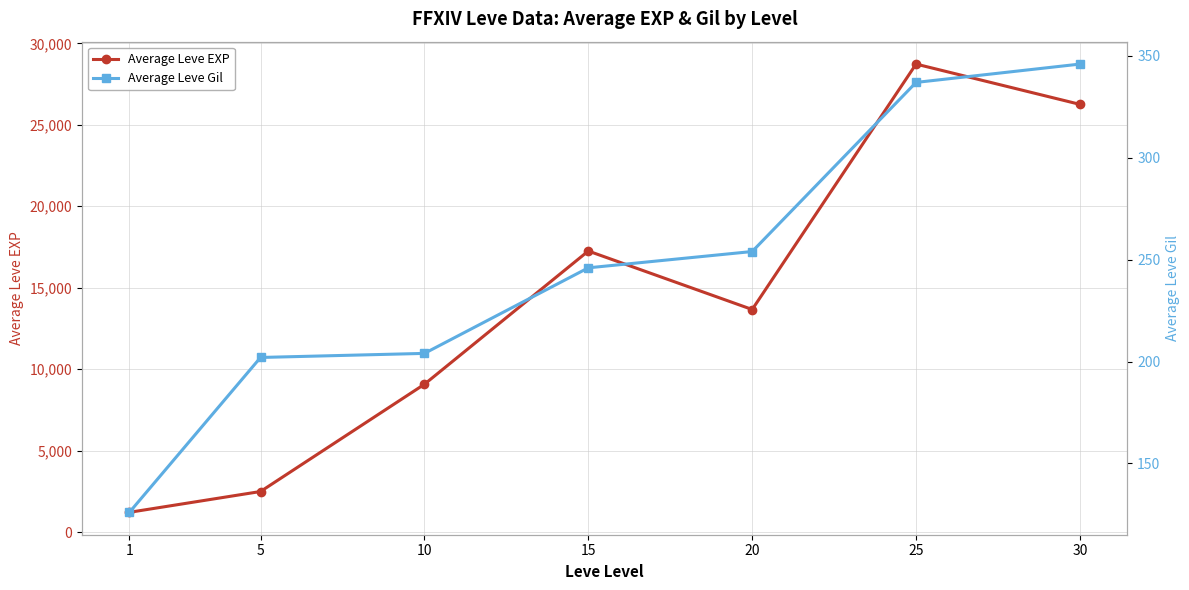

Reading left to right, list all the values displayed in this chart.

Average Leve EXP: 1213	2490	9073	17252	13662	28727	26253
Average Leve Gil: 126	202	204	246	254	337	346